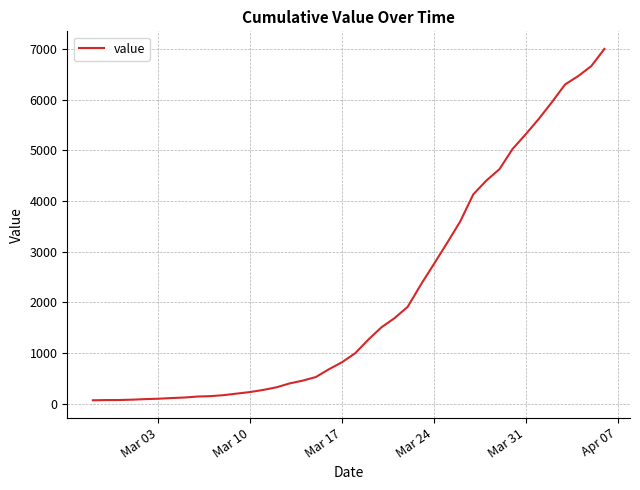

What is the greatest value displayed?

7003